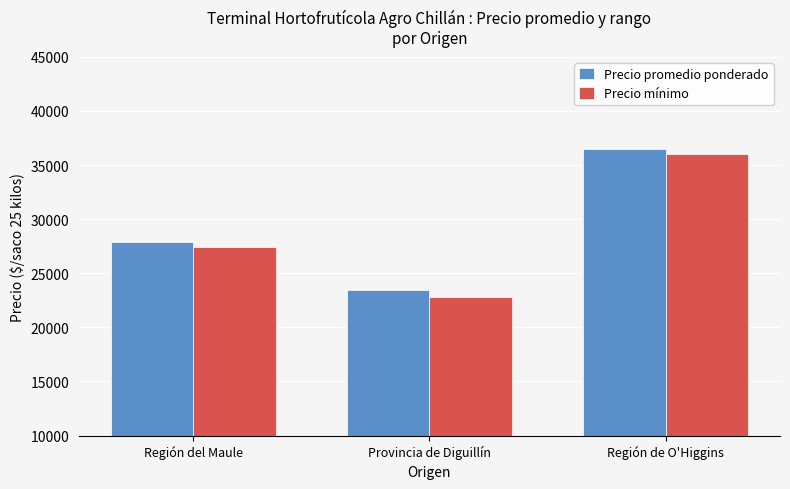

Which label corresponds to the smallest value in the chart?

Provincia de Diguillín